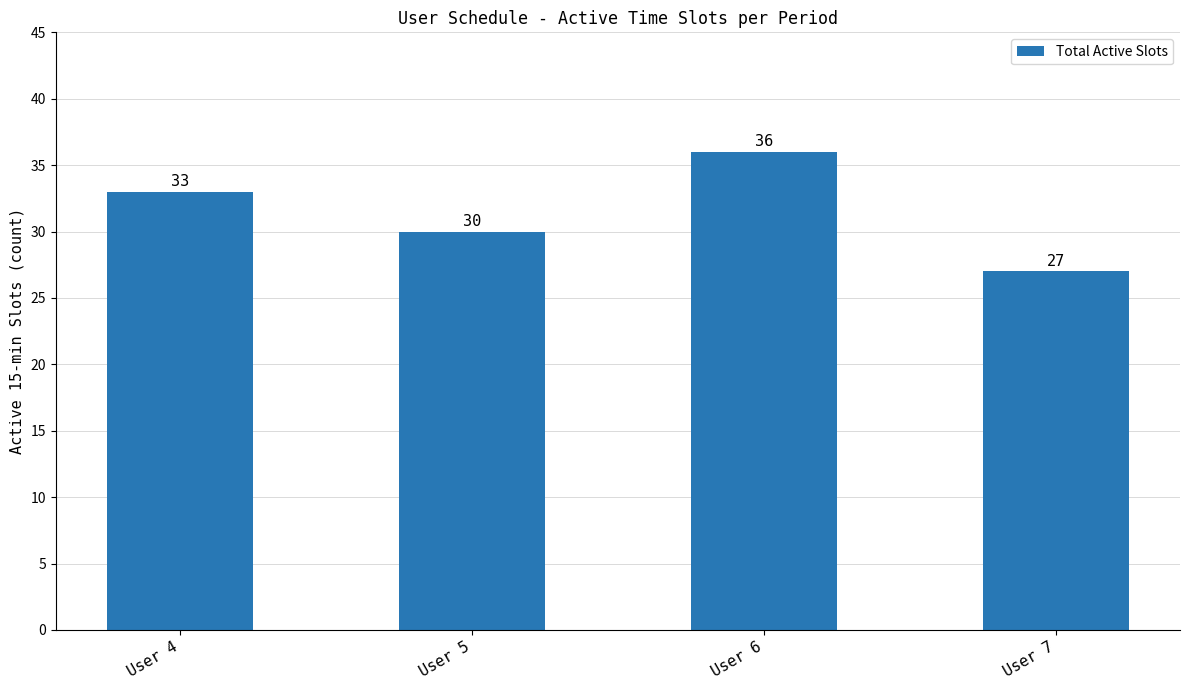

Are the bars grouped side by side (vs. stacked)?

No